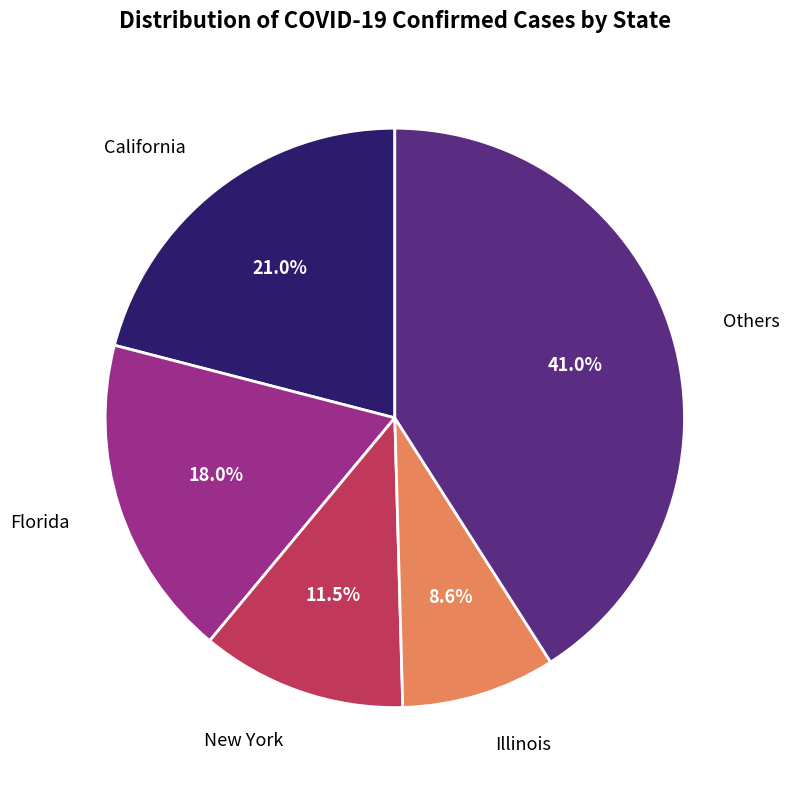

Is there a majority slice in this chart?

No